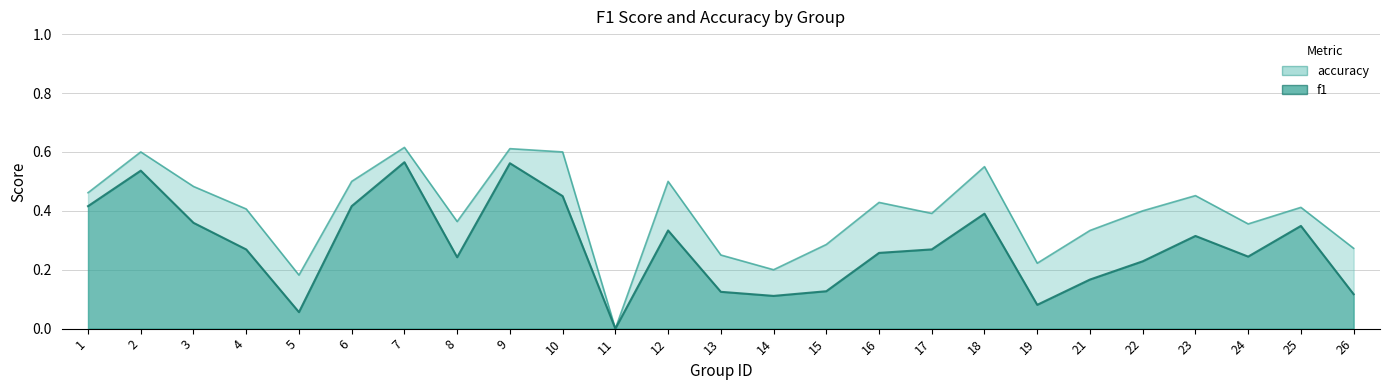

What is the sum of the accuracy values at 26 and 5?

0.5